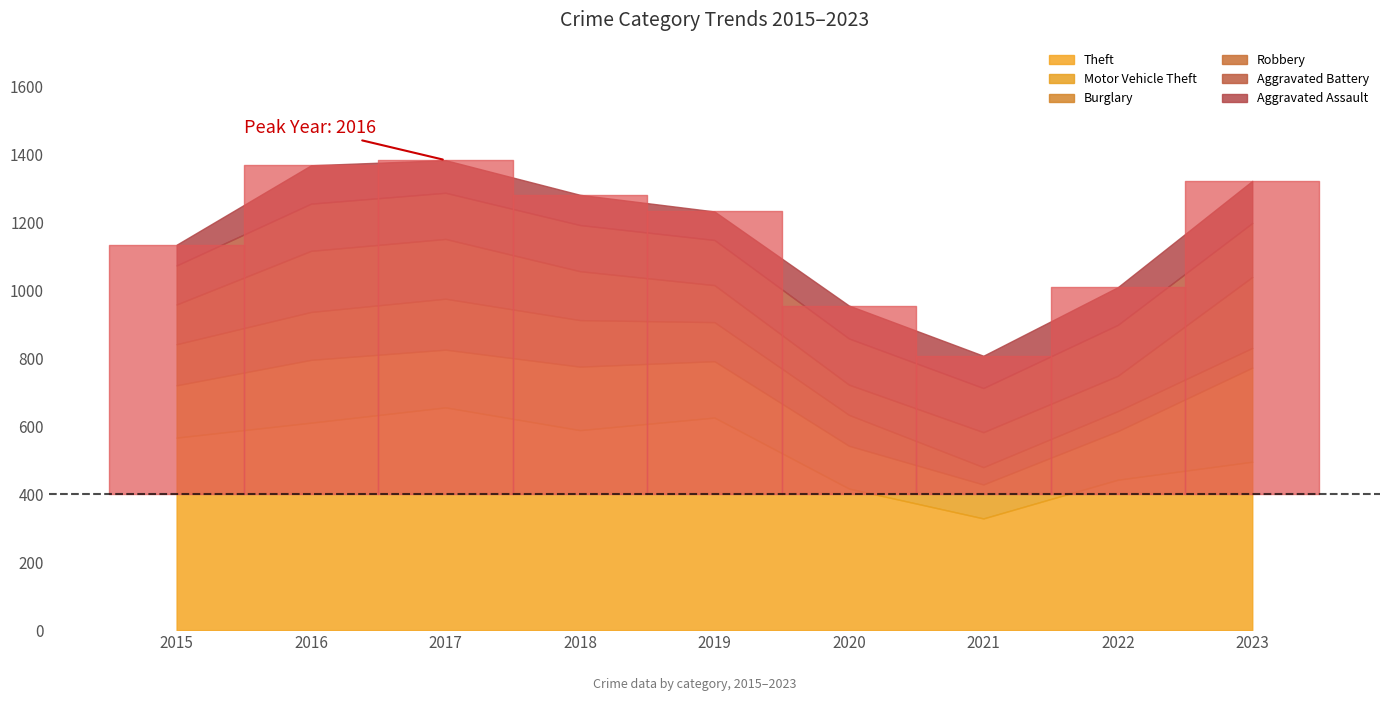

How many intersections are there between Robbery and Aggravated Assault?

4